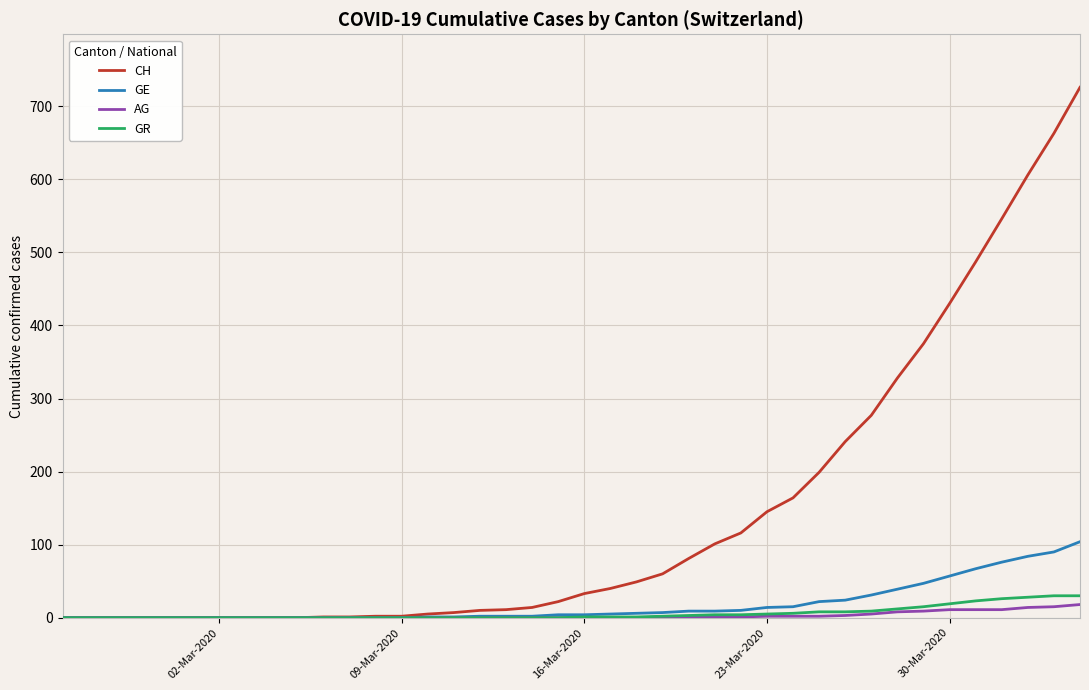

How many series are shown in this chart?

4